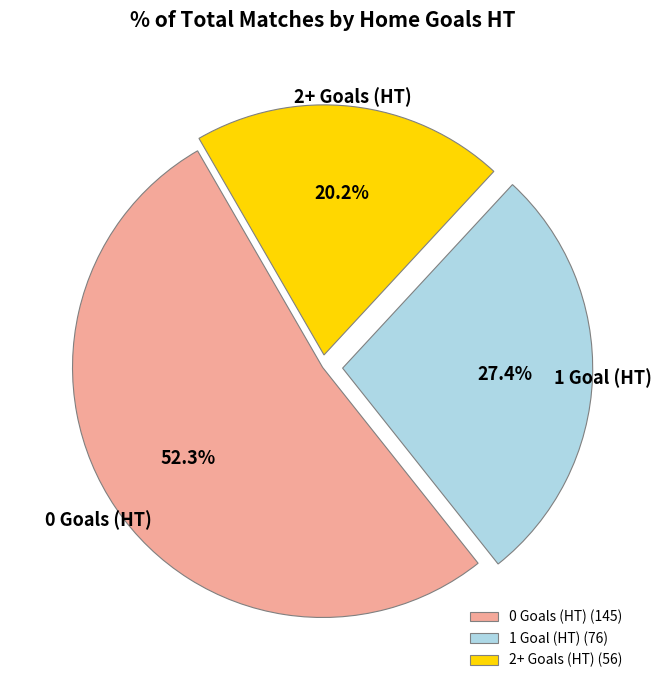

Rank the categories by value from highest to lowest.

0 Goals (HT) (145), 1 Goal (HT) (76), 2+ Goals (HT) (56)